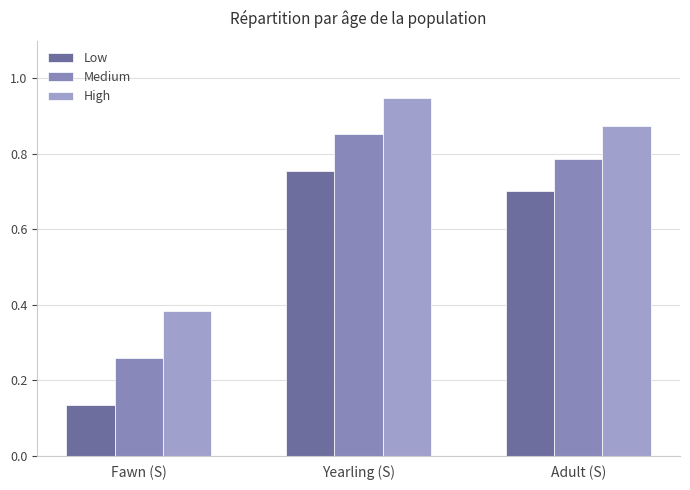

Rank the series at Yearling (S) from lowest to highest value.

Low, Medium, High